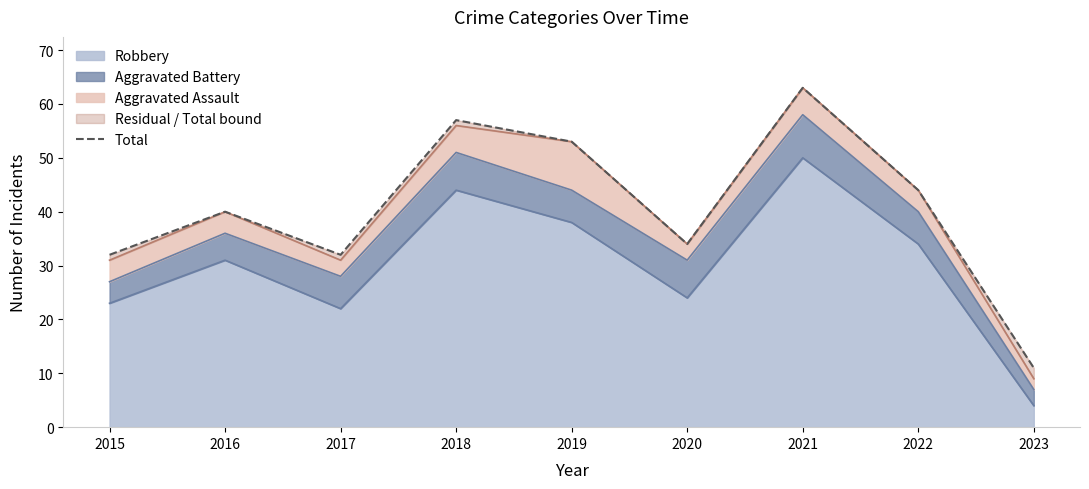

What is the greatest value displayed?

63